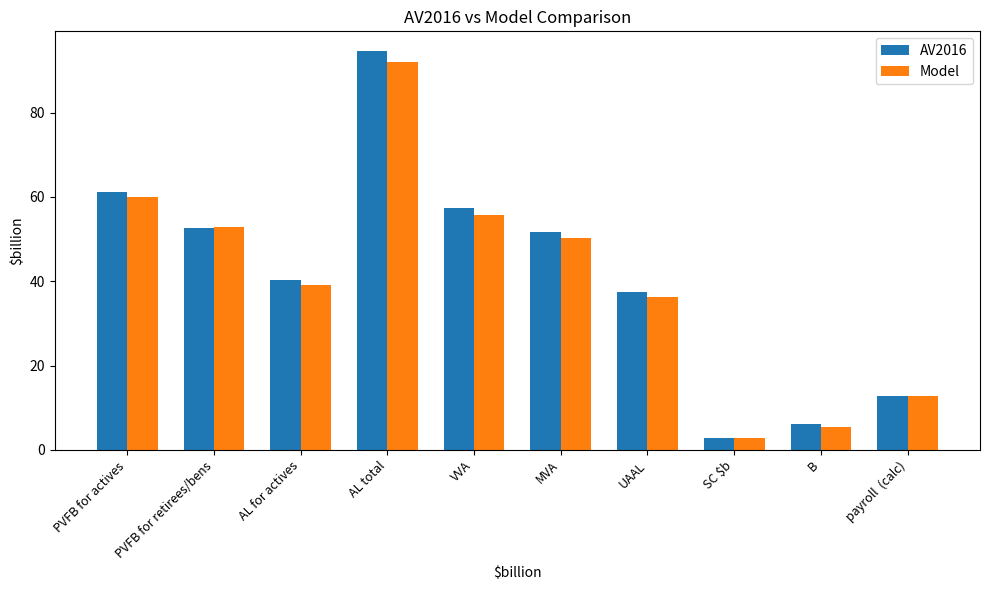

Which series has the largest total across all categories?

AV2016